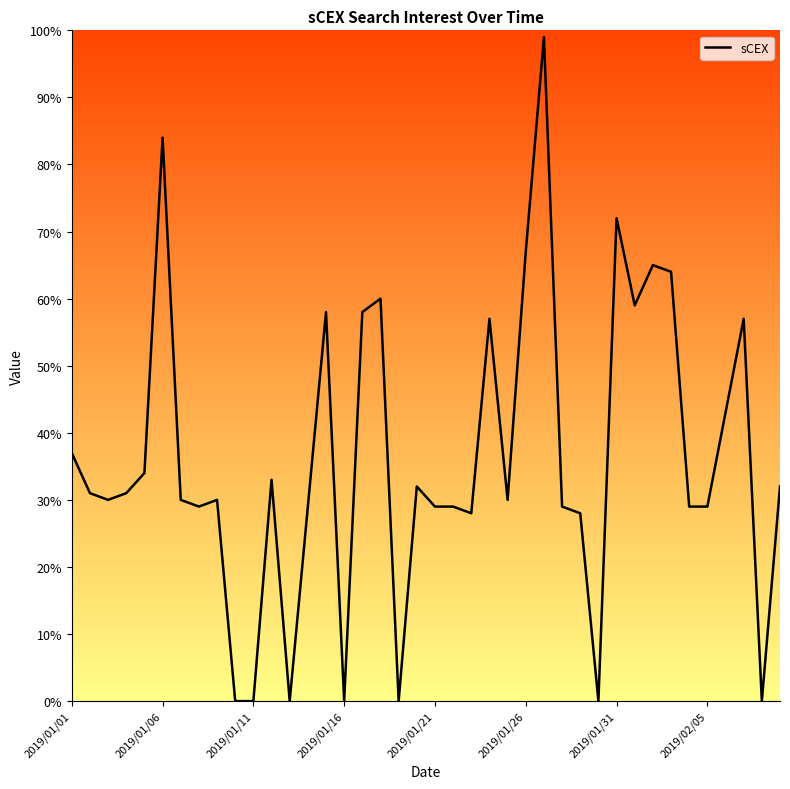

What is the greatest value displayed?

99